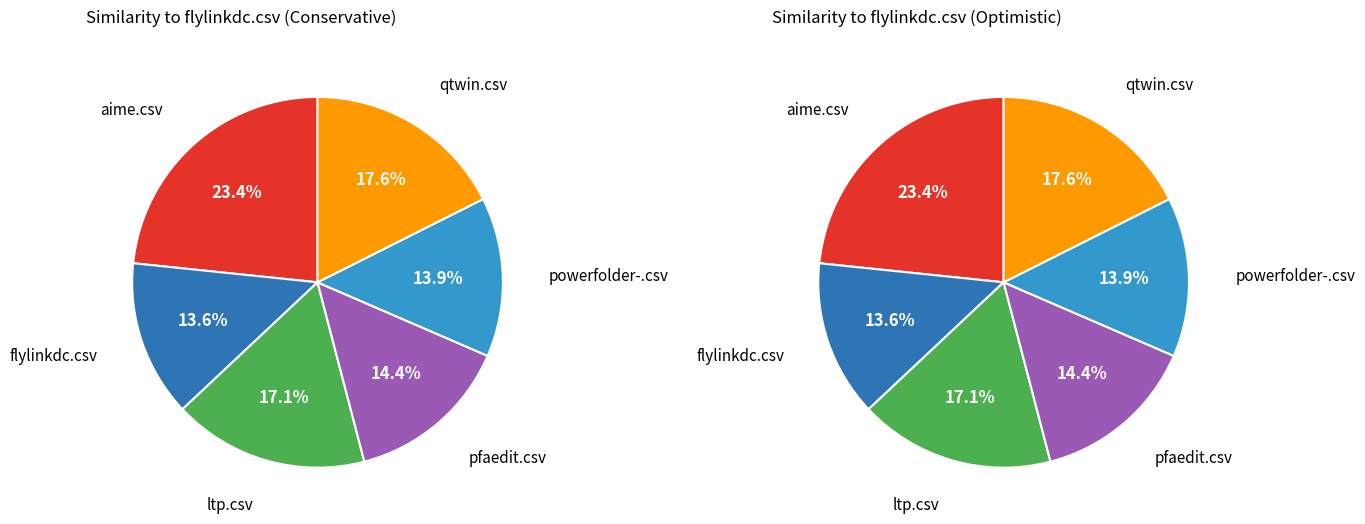

To the nearest percent, what is the average slice percentage?

17%